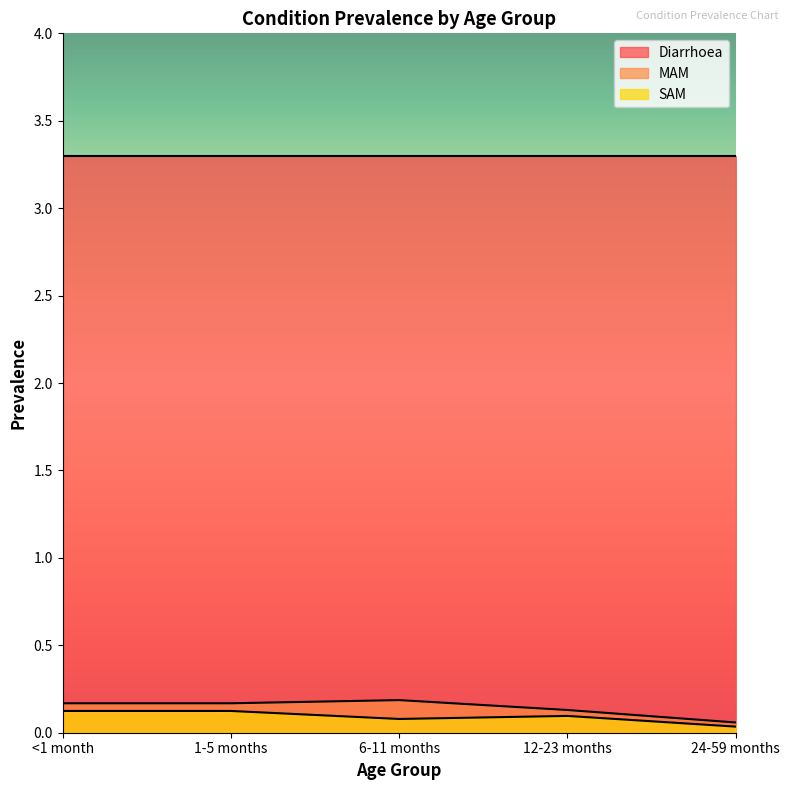

Which series has the largest total across all categories?

Diarrhoea